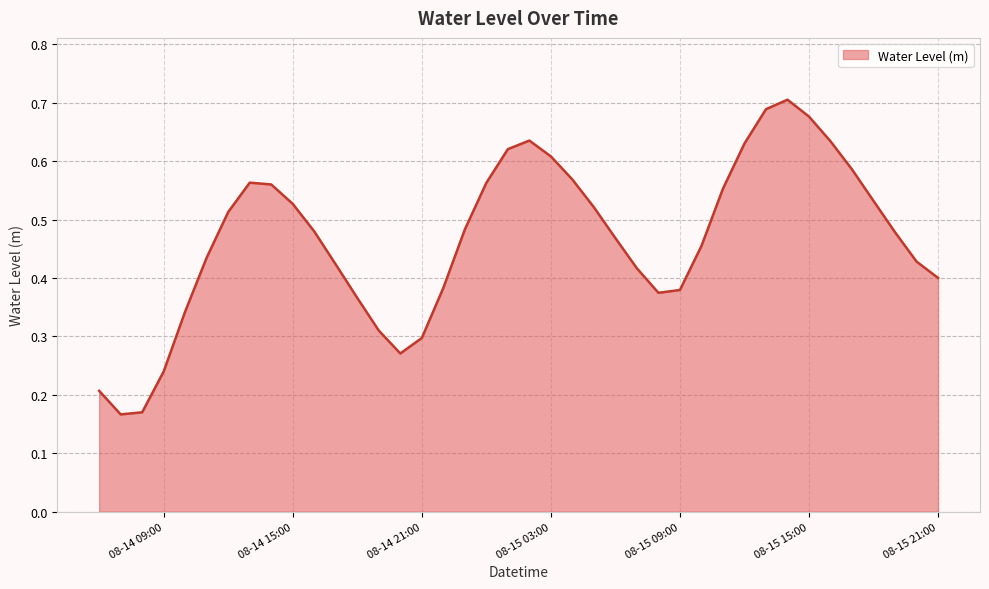

Is it true that the value at 08-15 09:00 is 0.5?

False